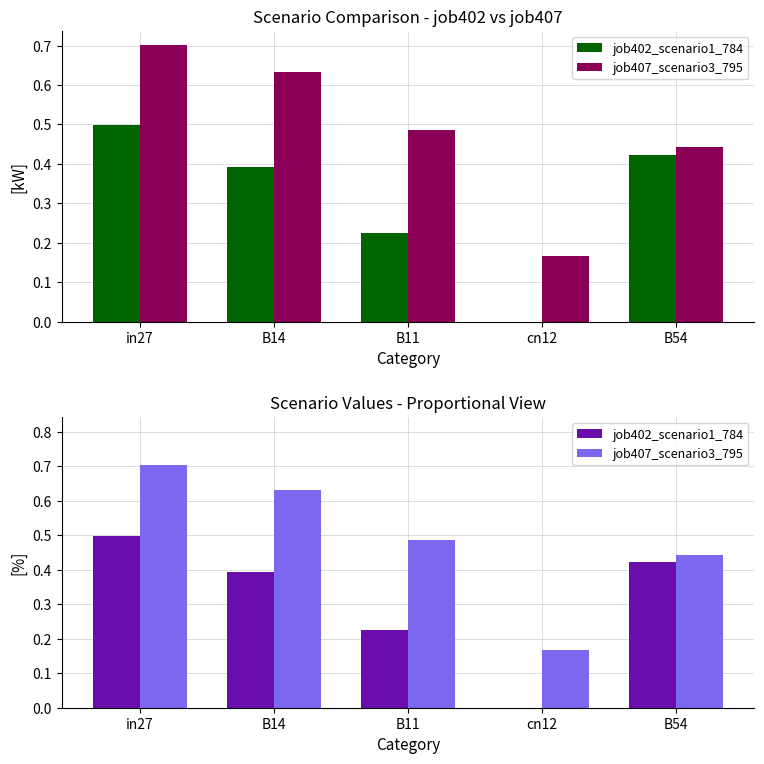

How many groups of bars are there?

5